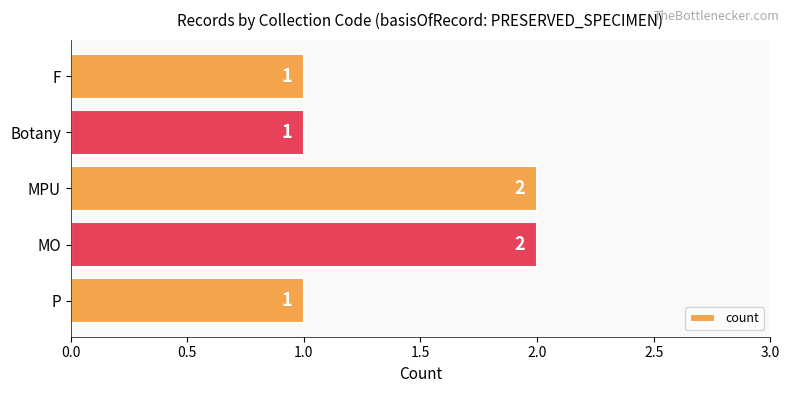

What is the sum of all values?

7